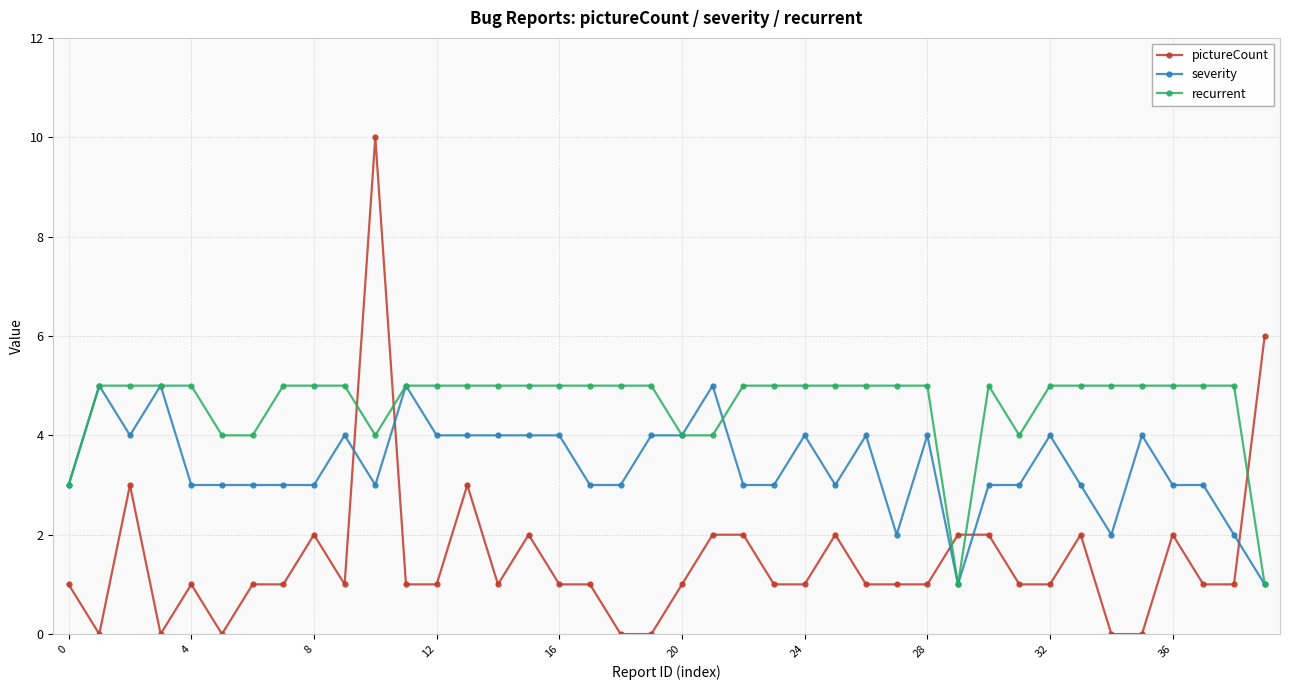

What is the value of the pictureCount point at the 13th from the left?

1